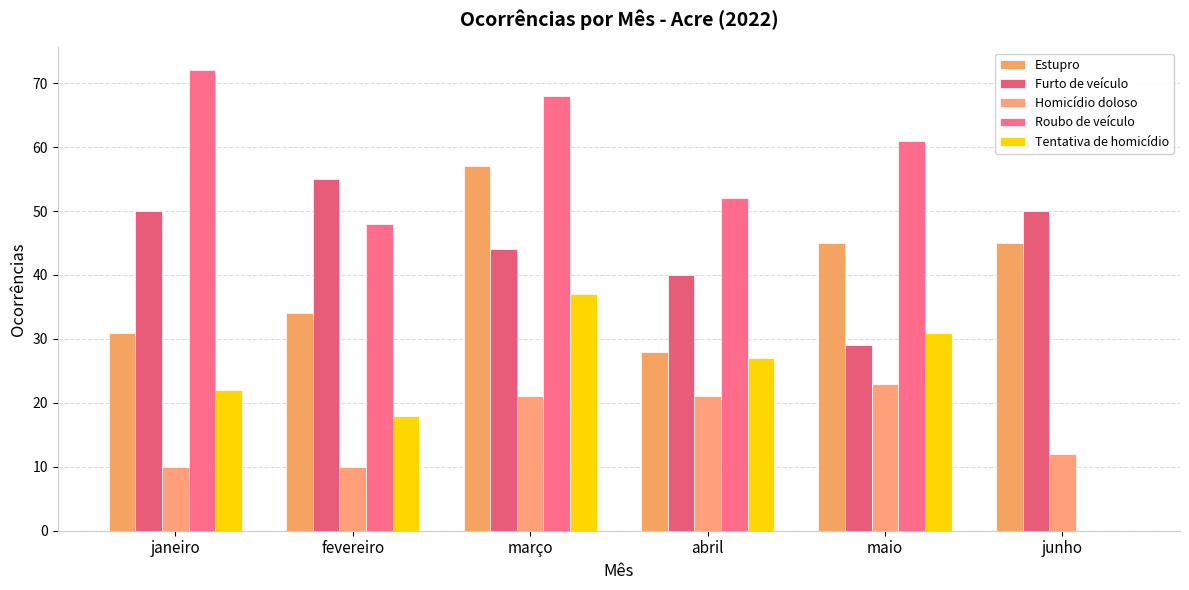

Which label corresponds to the smallest value in the chart?

junho